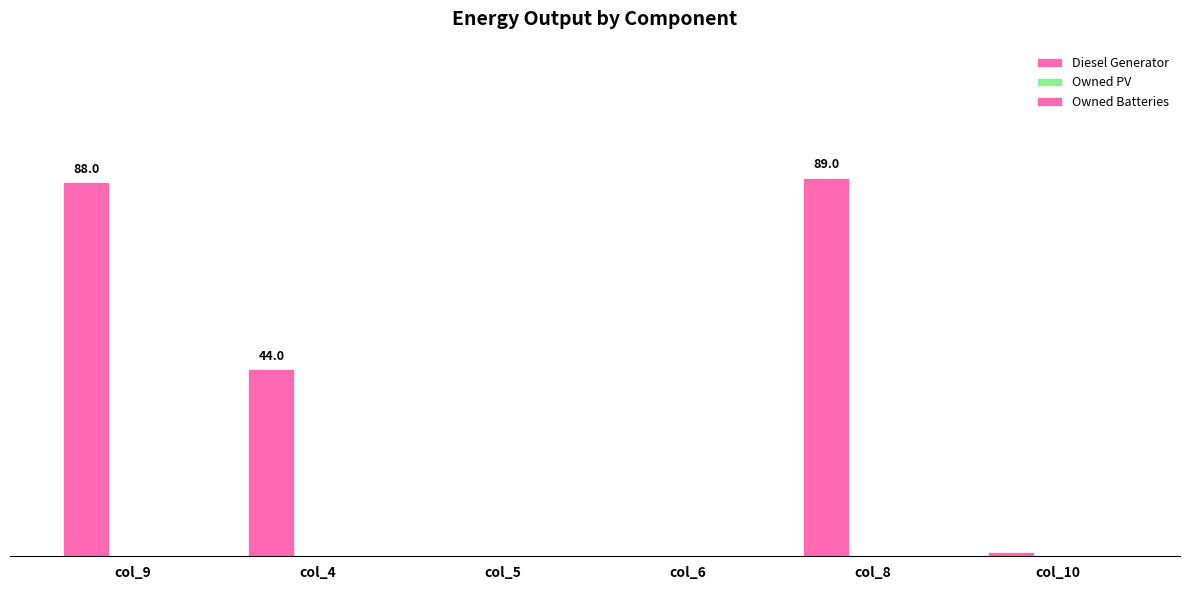

Are the bars horizontal?

No